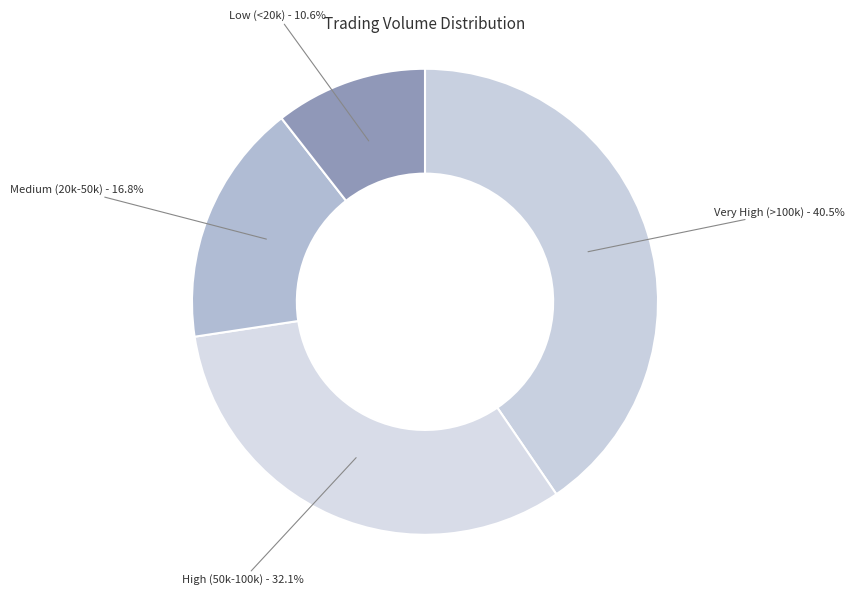

What is the smallest slice in the pie chart?

Low (<20k) - 10.6%